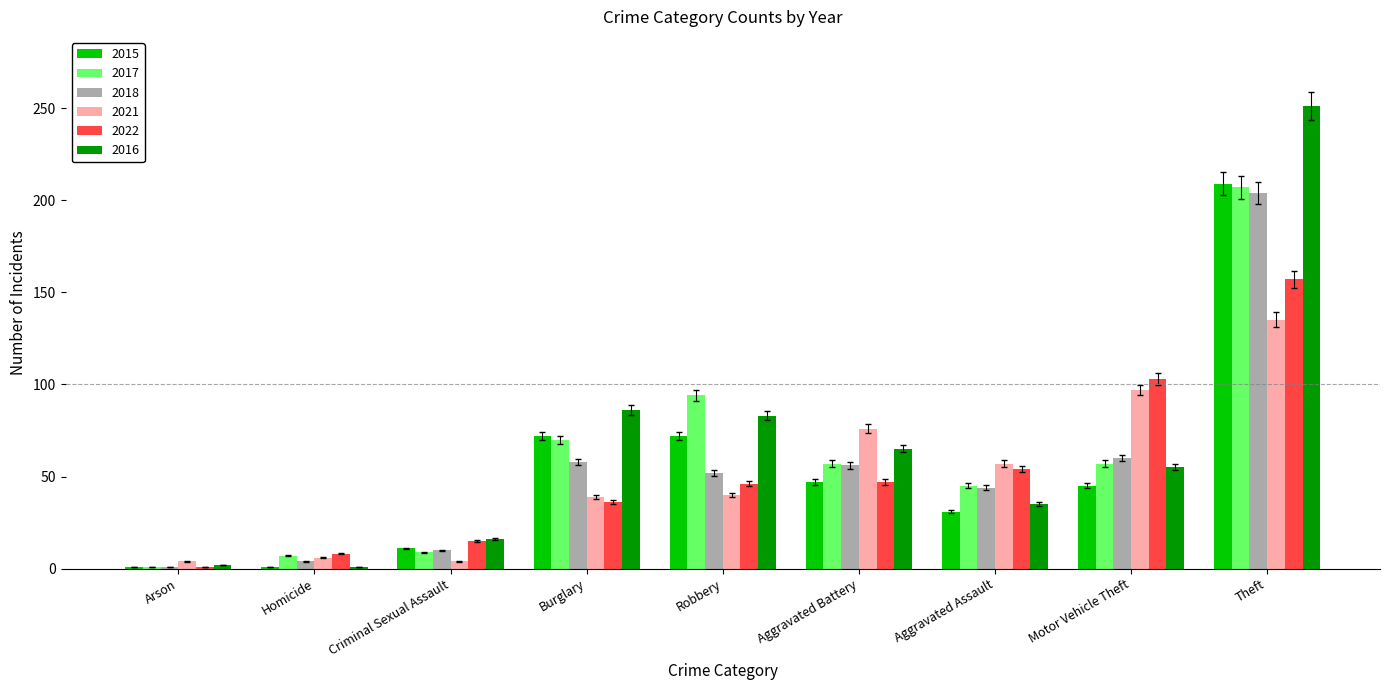

What is the value of the 2018 bar at the 9th from the left?

204